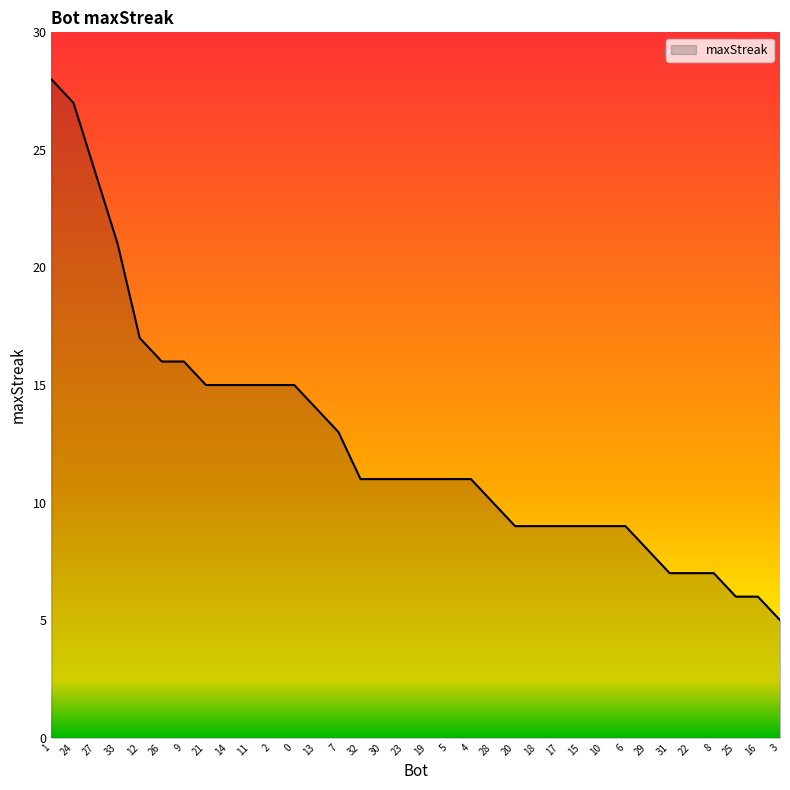

What is the ratio of the value at 9 to the value at 13?

1.1